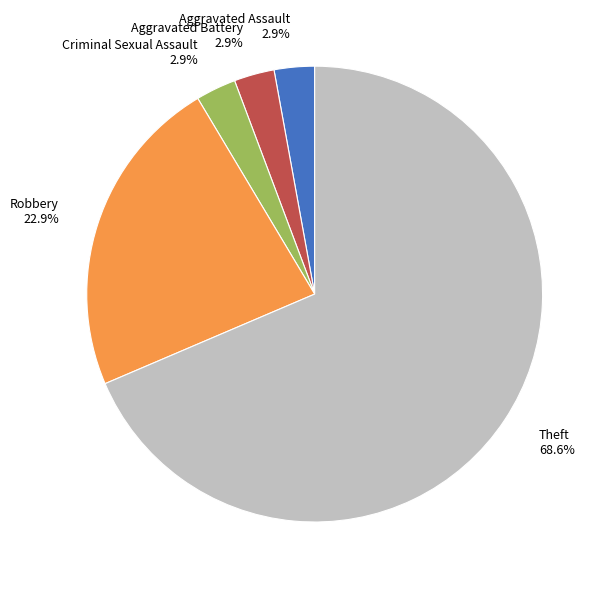

The Aggravated Assault slice represents 10% of the pie. True or false?

False